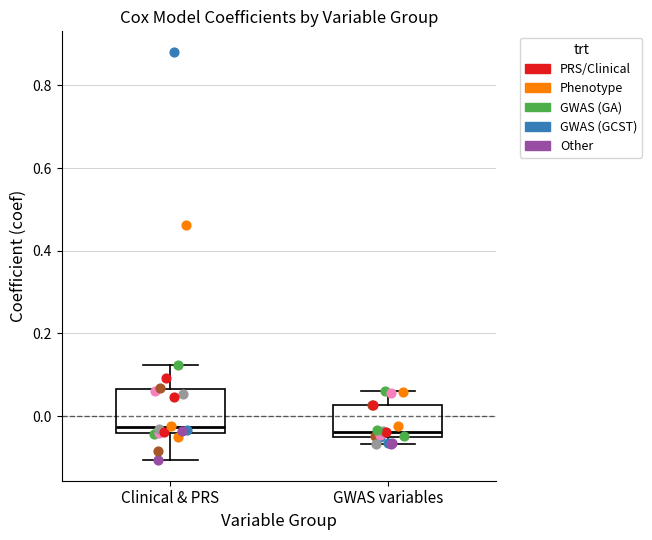

Reading left to right, transcribe this box plot: for each box, give where its median line is, the range the box spans, and where its two whiskers end, as read against the y-axis. The values are not printed on the chart, so give them approximately, as read against the axis.

Clinical & PRS: median -0.02, box -0.04 to 0.06, whiskers -0.10 to 0.12
GWAS variables: median -0.04, box -0.06 to 0.02, whiskers -0.06 (just below the box's lower edge) to 0.06